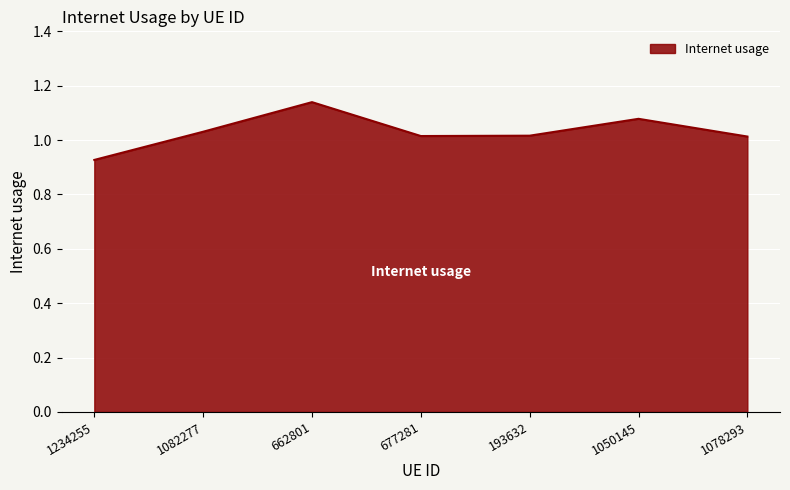

What is the sum of all values?

7.2